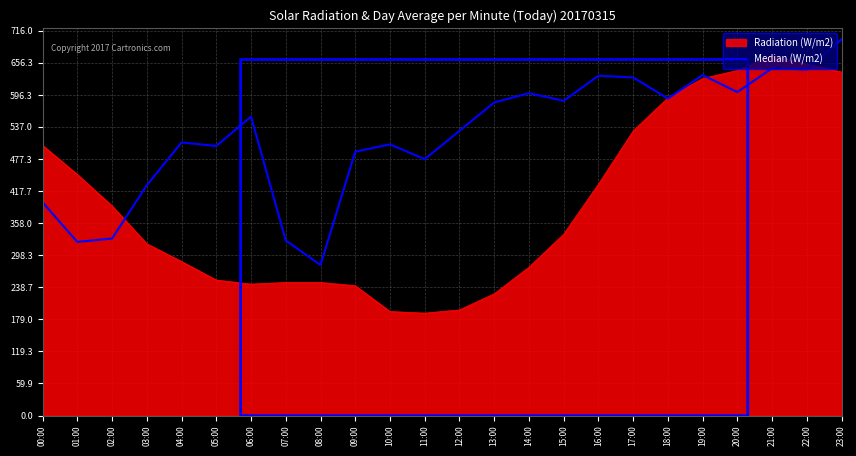

What position from the left is 17:00?

18